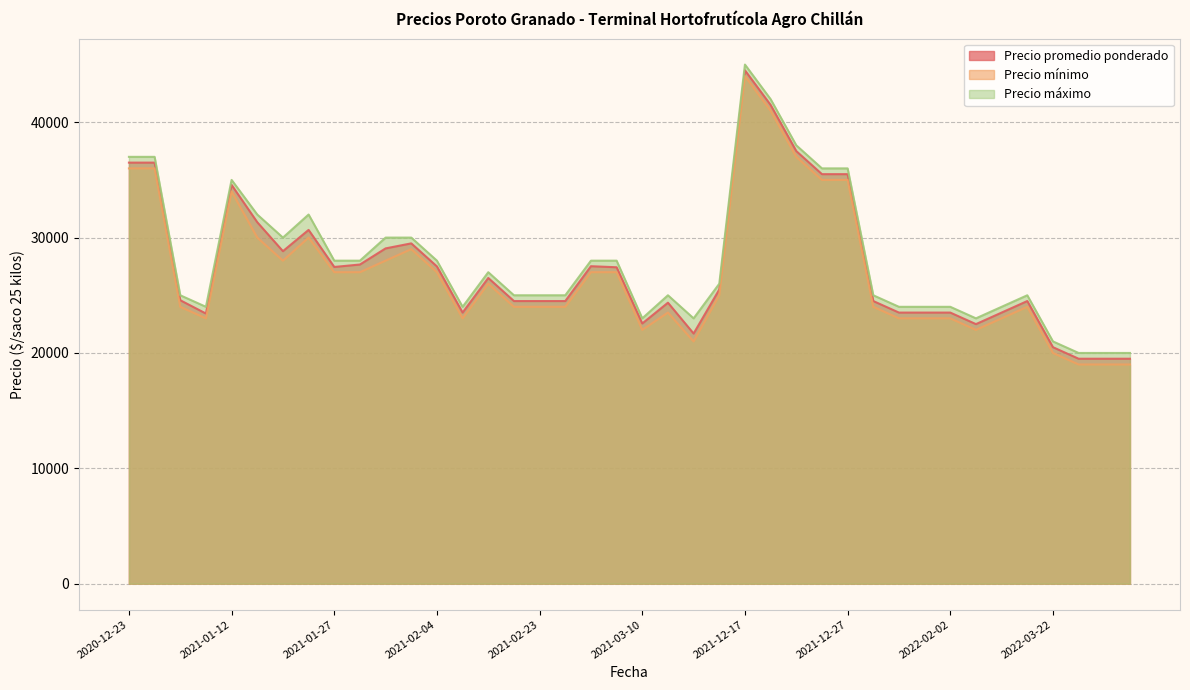

True or false: Precio mínimo and Precio promedio ponderado cross at least once.

False